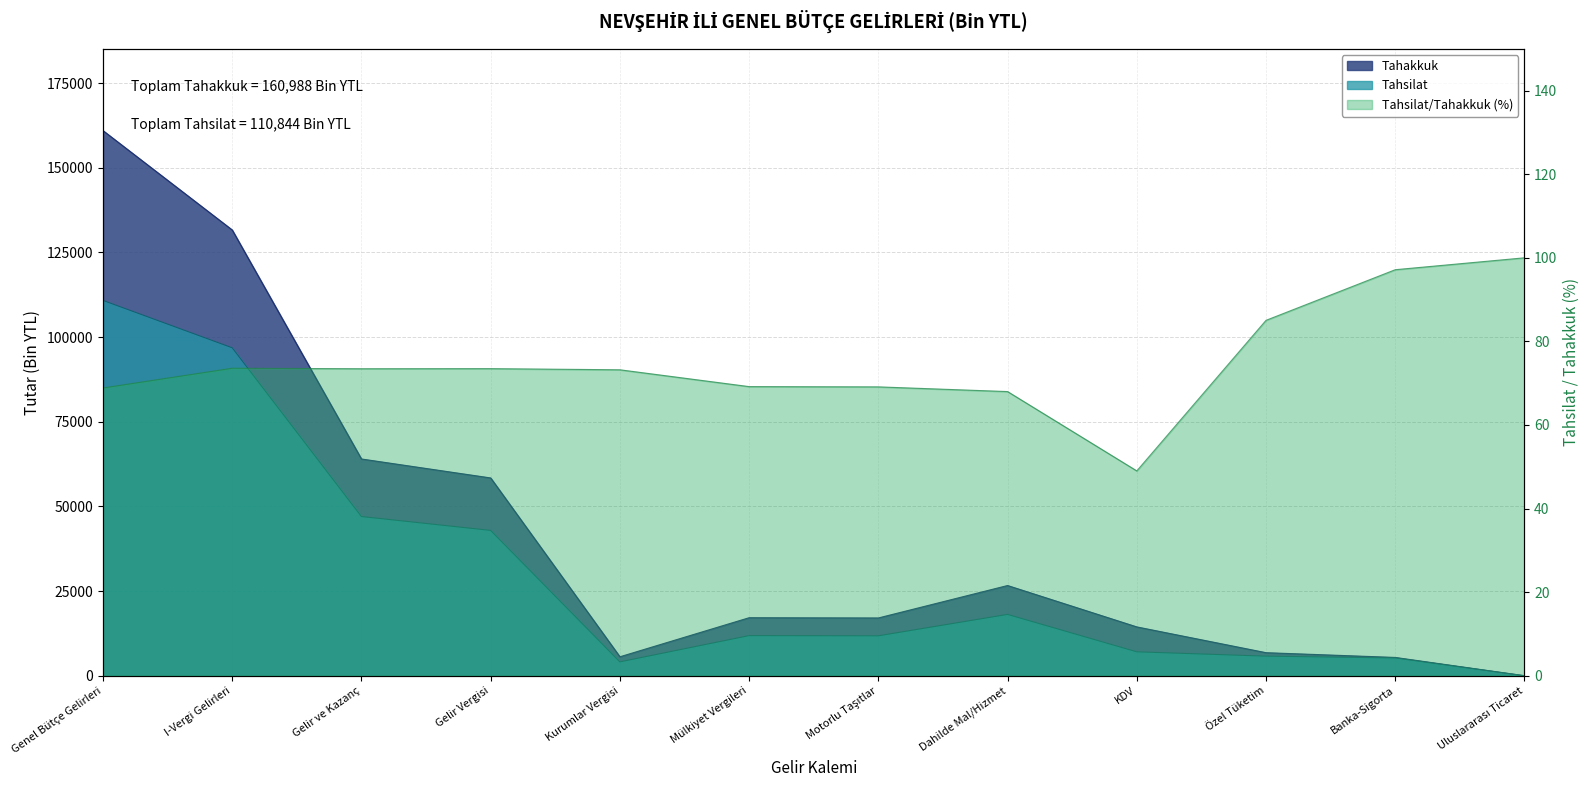

What is the total value across all series at Uluslararası Ticaret?

8